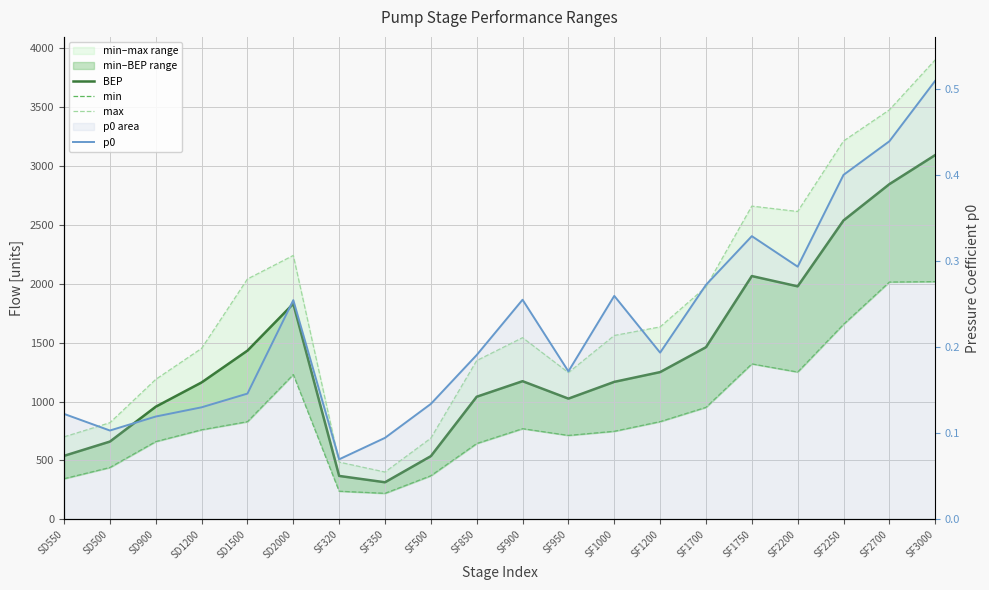

What is the difference between the highest and lowest values at SF3000?

3899.5